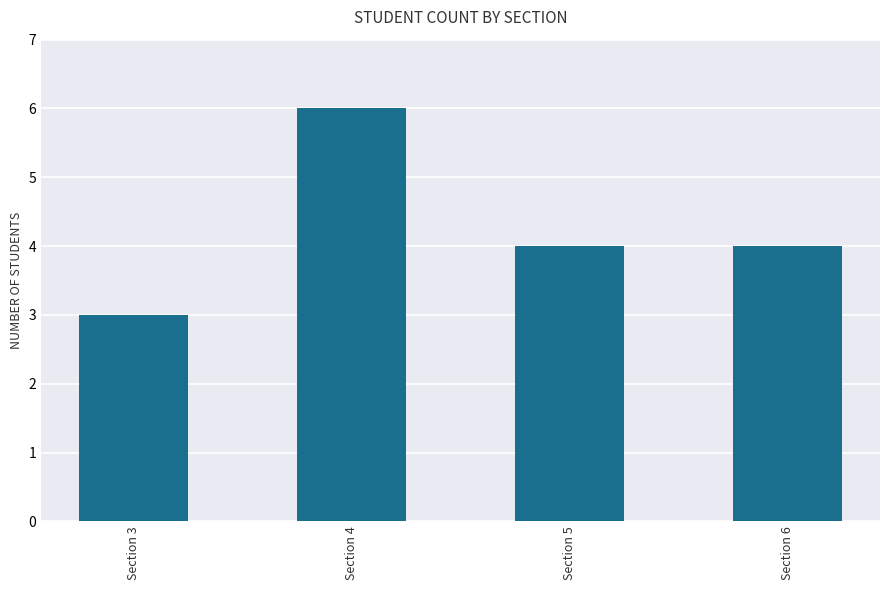

What is the change in value from Section 3 to Section 5?

+1